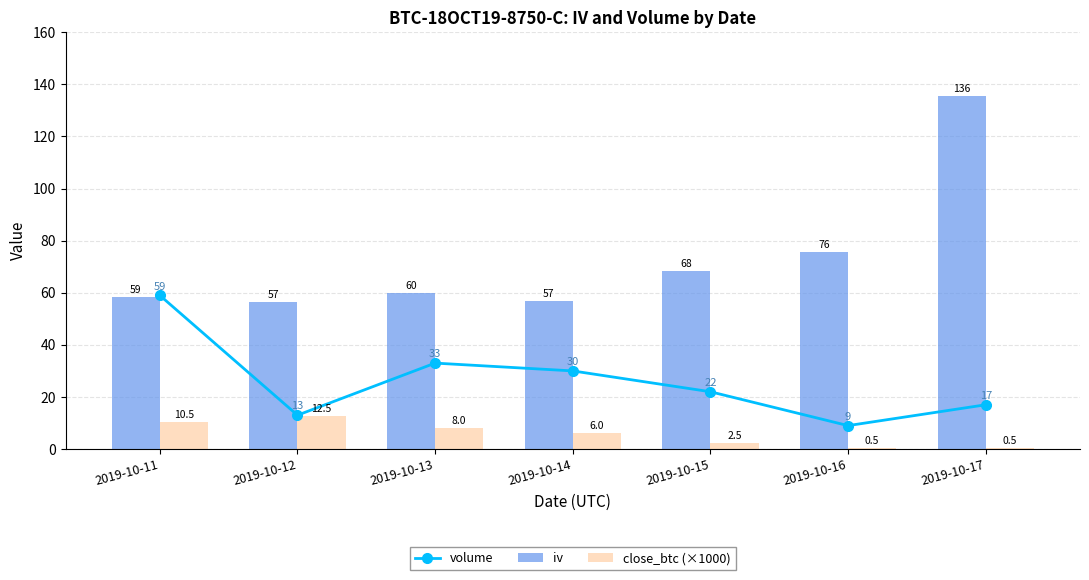

Reading left to right, list all the values displayed in this chart.

volume: 2019-10-11=59.0	2019-10-12=13.0	2019-10-13=33.0	2019-10-14=30.0	2019-10-15=22.0	2019-10-16=9.0	2019-10-17=17.0
iv: 2019-10-11=58.5	2019-10-12=56.5	2019-10-13=59.9	2019-10-14=56.8	2019-10-15=68.2	2019-10-16=75.8	2019-10-17=135.7
close_btc (×1000): 2019-10-11=10.5	2019-10-12=12.5	2019-10-13=8.0	2019-10-14=6.0	2019-10-15=2.5	2019-10-16=0.5	2019-10-17=0.5